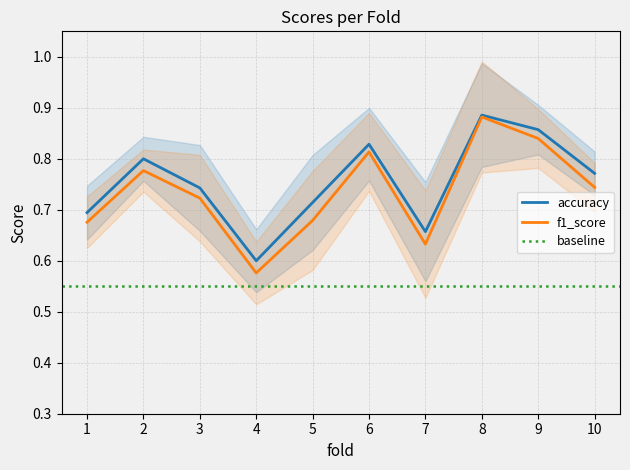

What is the maximum value shown in the chart?

0.9